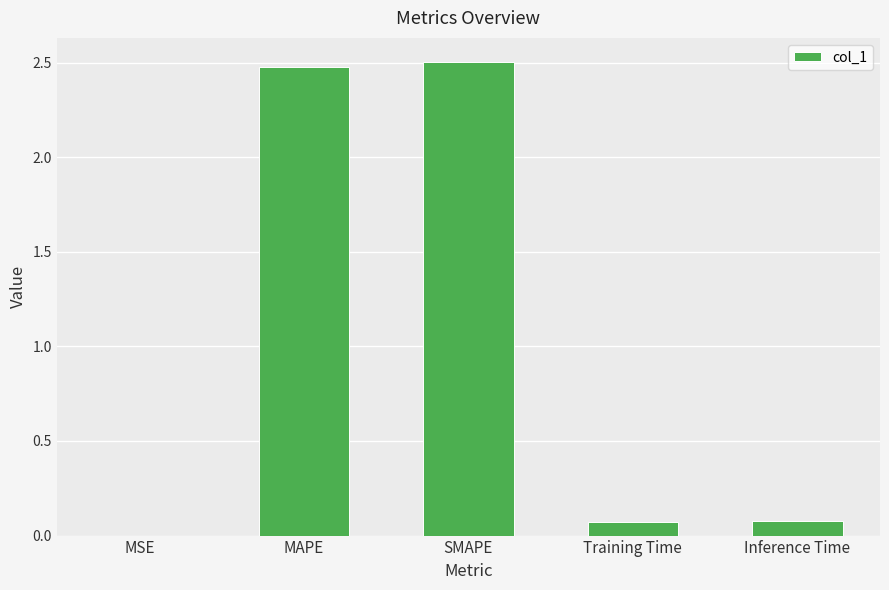

What is the maximum value shown in the chart?

2.5